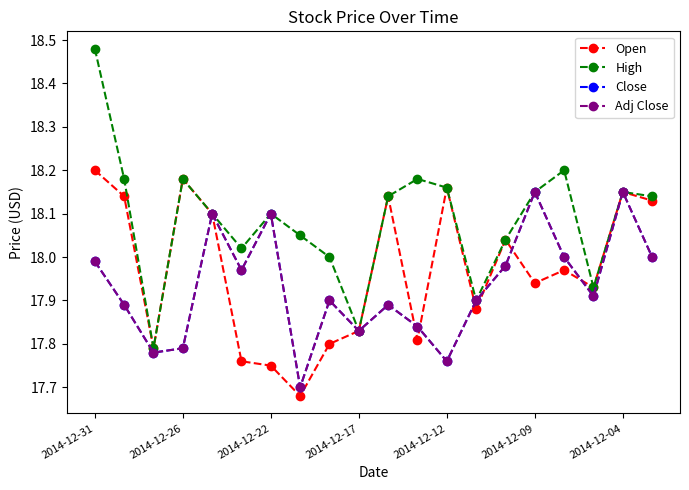

Is this an area chart (filled region under the line)?

No